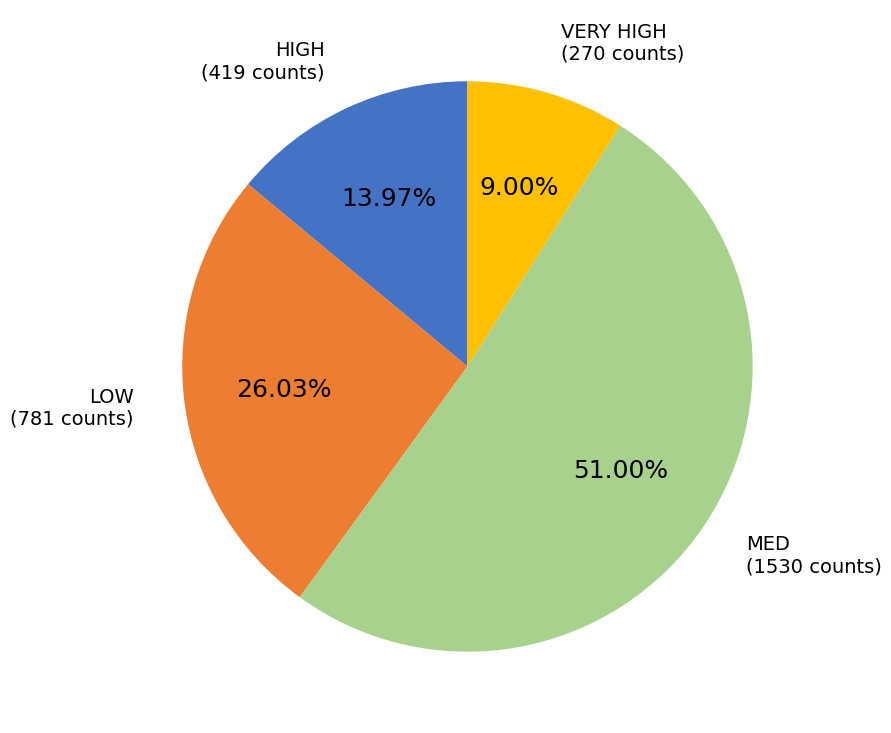

What percentage is the VERY HIGH slice, to the nearest percent?

9%